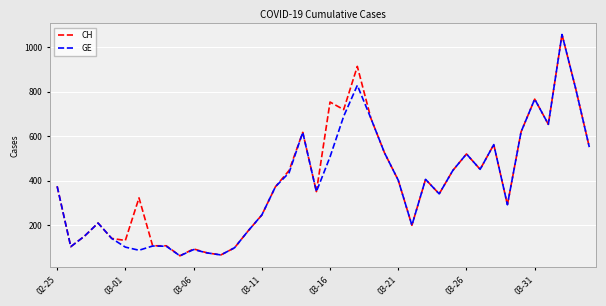

What is the maximum value for CH?

1056